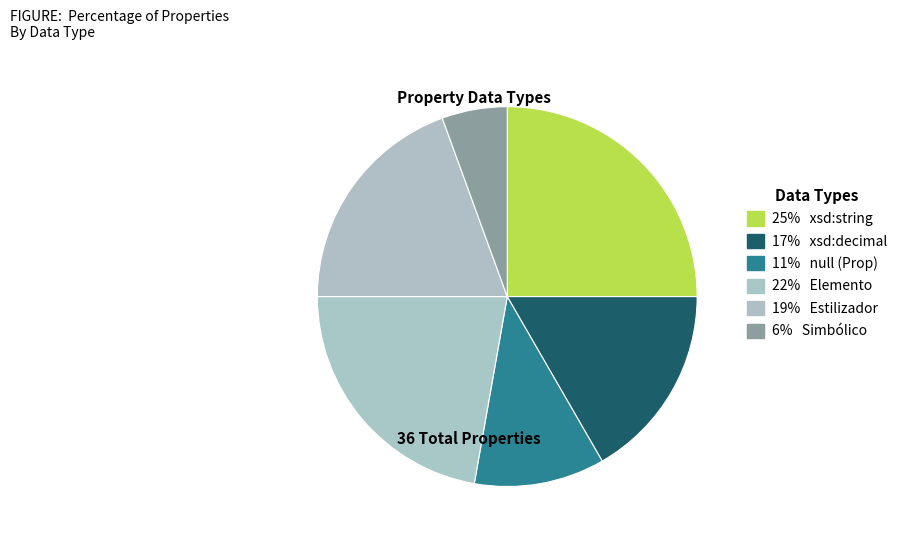

Count the number of slices in the pie.

6